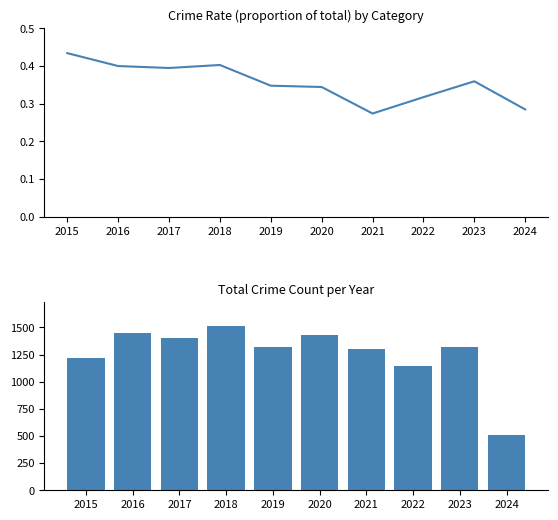

Rank the series by their maximum value, from lowest to highest.

Robbery, Total